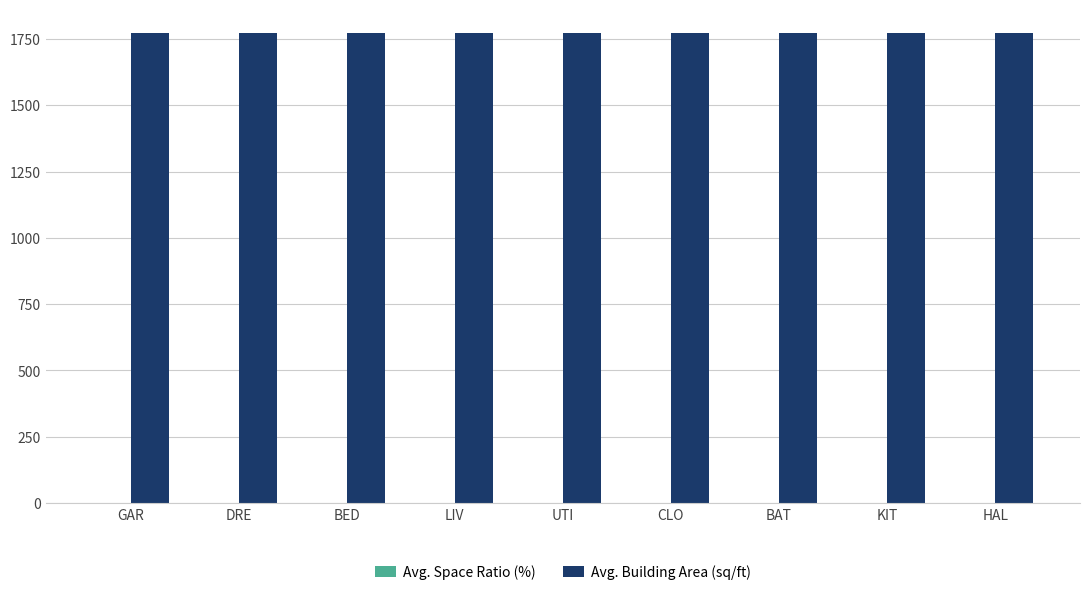

Is it true that Avg. Building Area (sq/ft) equals 1773.0 at UTI?

True